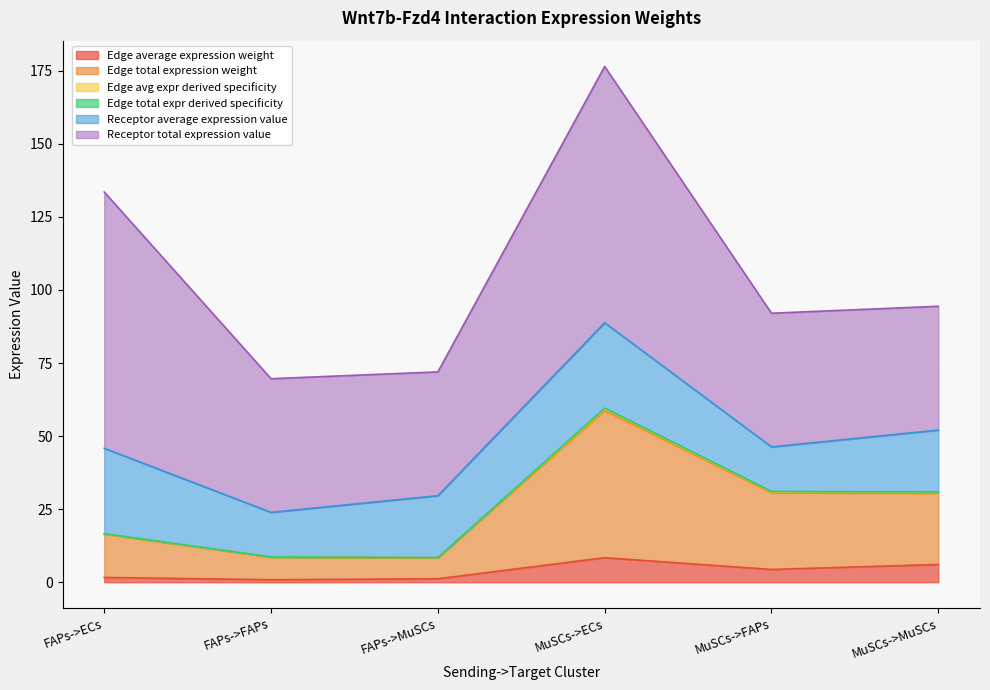

The Edge total expr derived specificity series shows 8.7 at FAPs->FAPs. True or false?

True